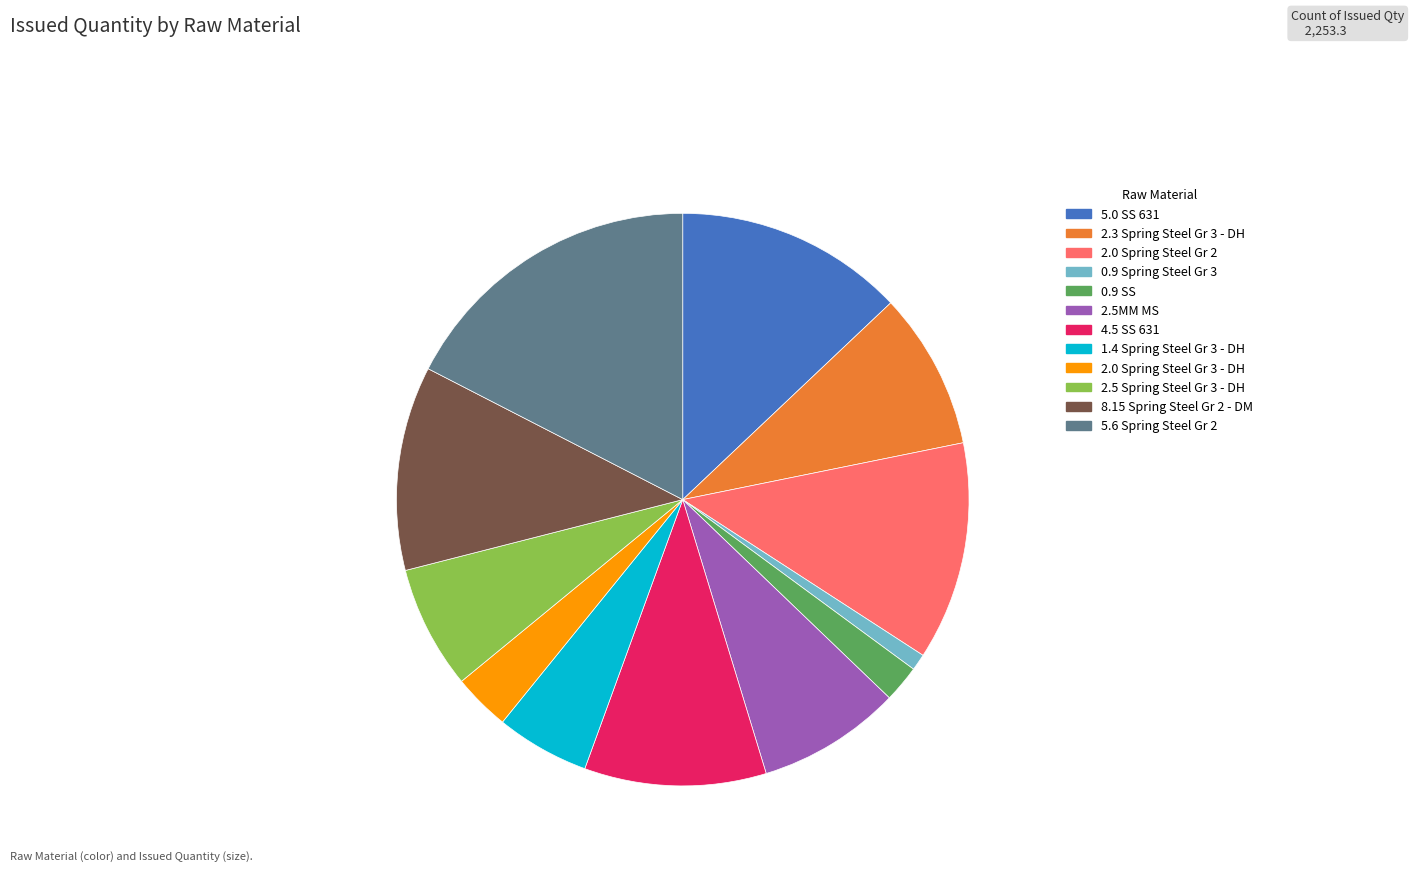

How many segments does this pie chart have?

12